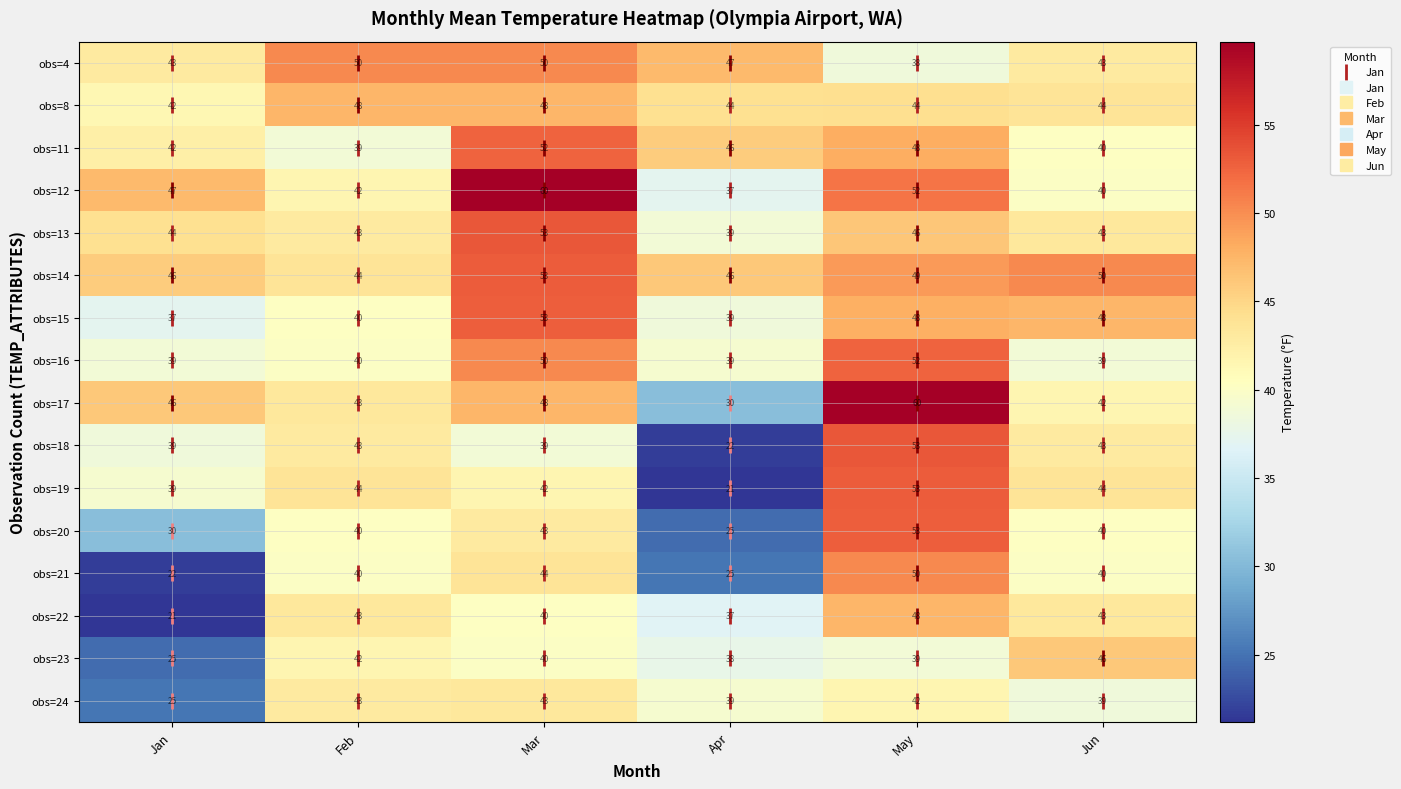

What is the approximate value of obs=17 at Jun?

42